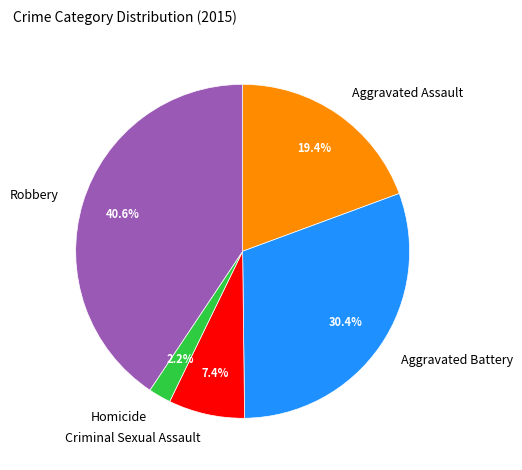

Is it true that Aggravated Battery is 41% of the pie?

False